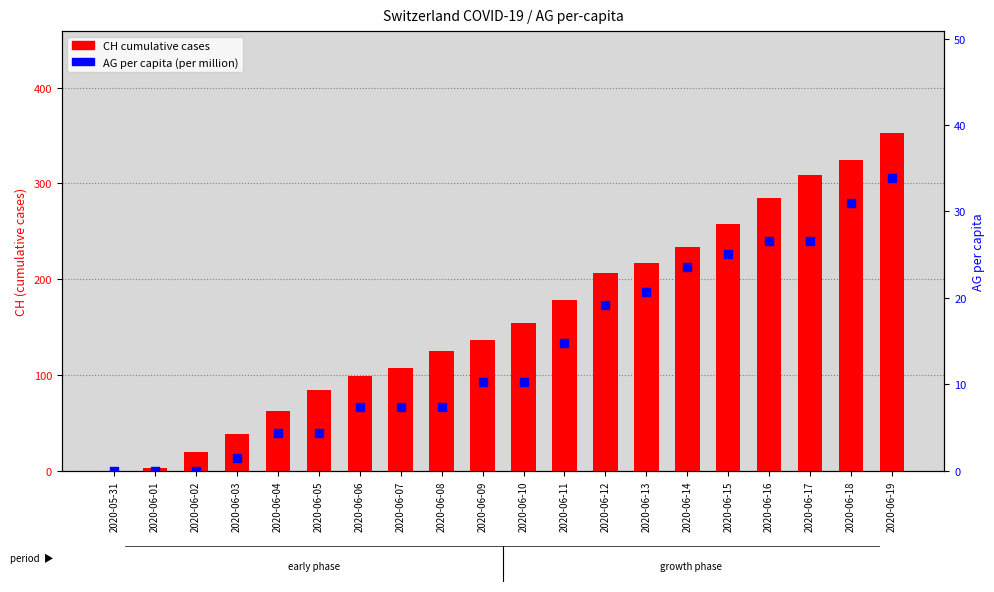

Which series has the largest total across all categories?

CH cumulative cases